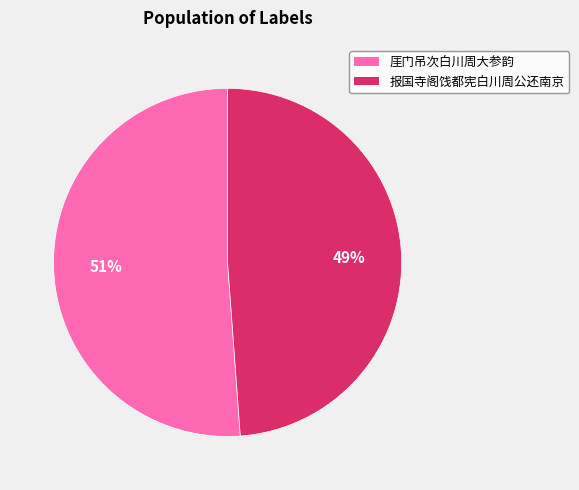

What is the smallest slice in the pie chart?

报国寺阁饯都宪白川周公还南京